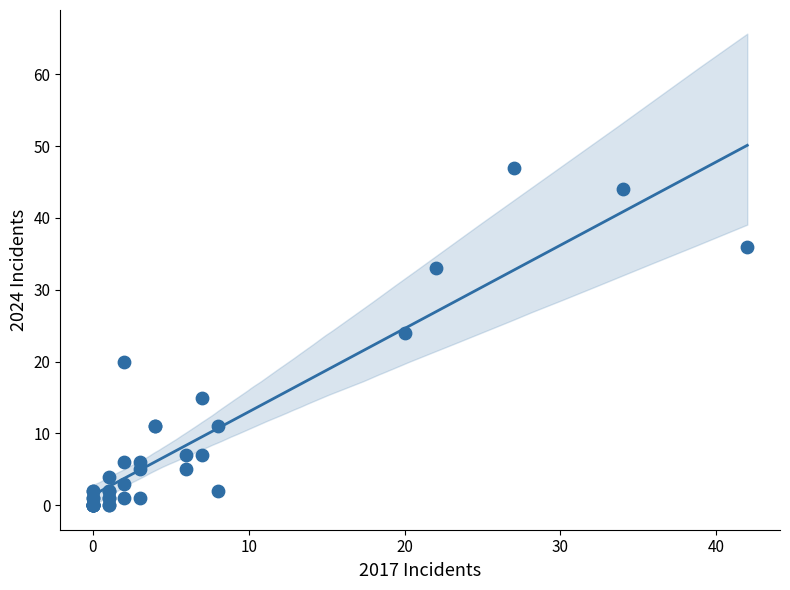

What Y value in the scatter plot is closest to 23?

24